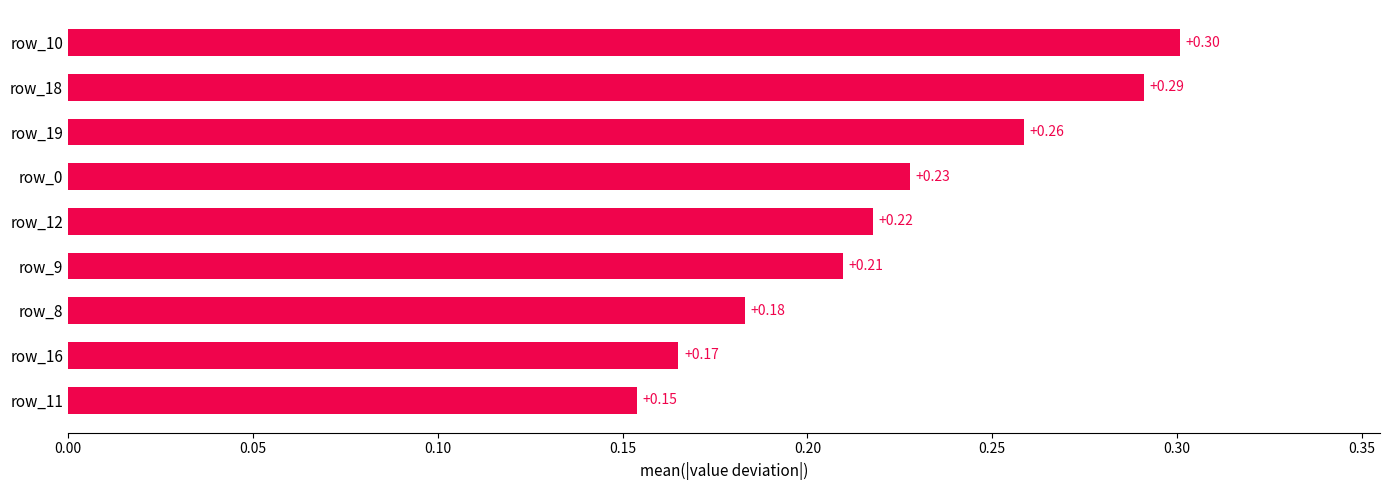

List the labels in order of value, largest first.

row_10, row_18, row_19, row_0, row_12, row_9, row_8, row_16, row_11